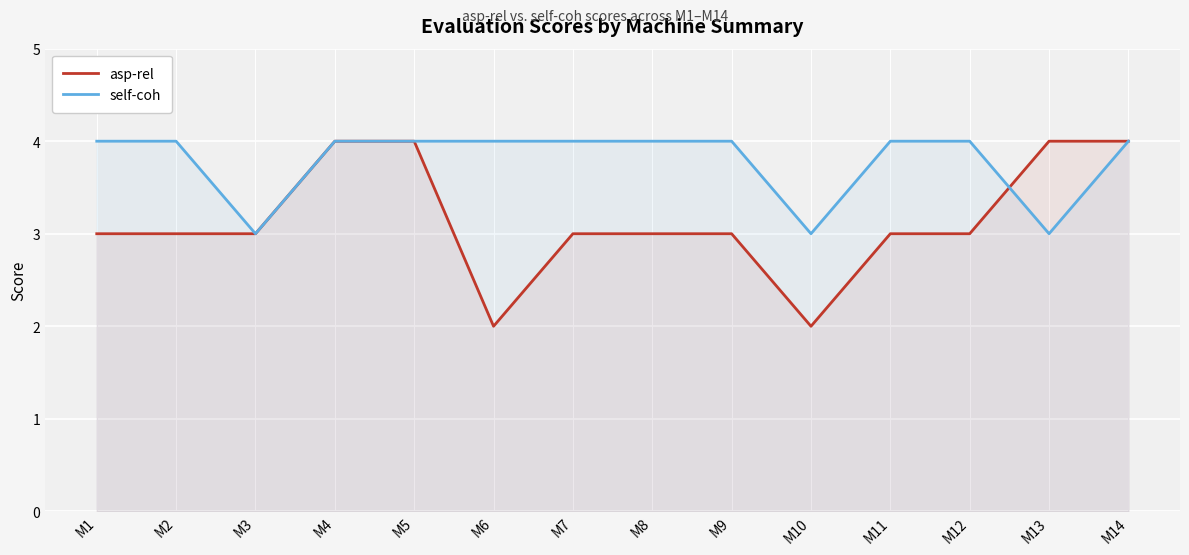

What is the maximum value shown in the chart?

4